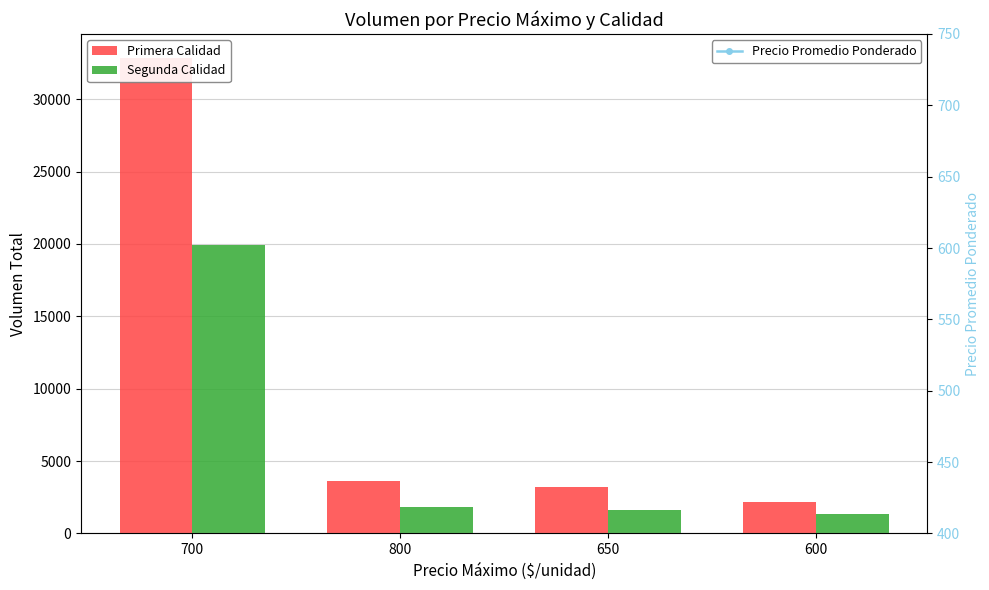

At how many categories does at least one series exceed 27643?

1